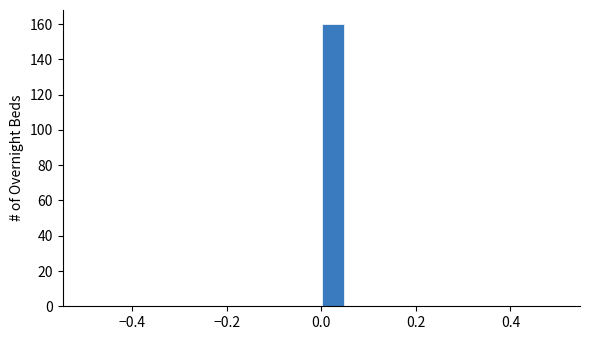

Around what value on the x-axis is the tallest bar? Give the approximate position of its centre, as read against the axis.

0.02